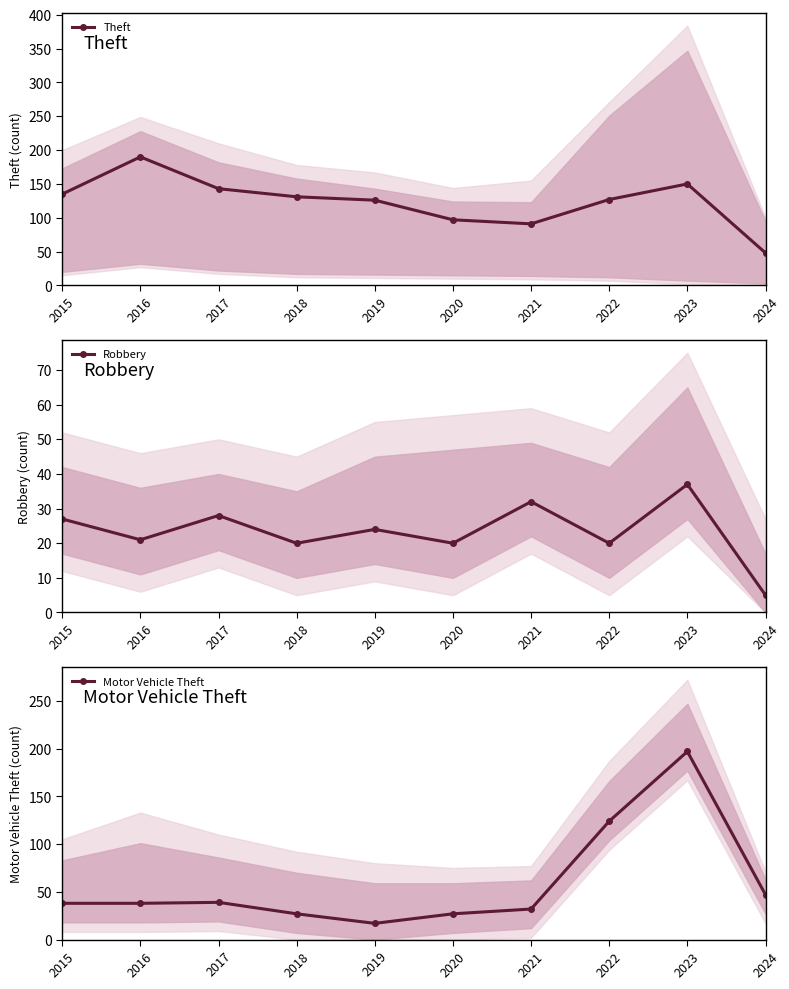

At which category does Motor Vehicle Theft reach its first local valley?

2019